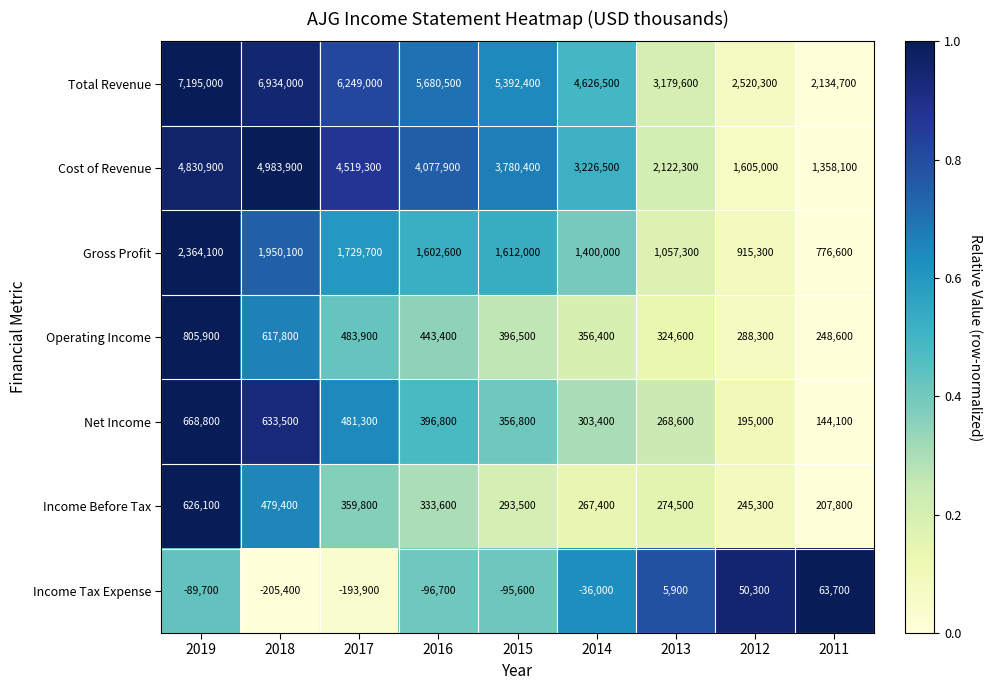

What is the sum of the Total Revenue values at 2019 and 2013?

10374600